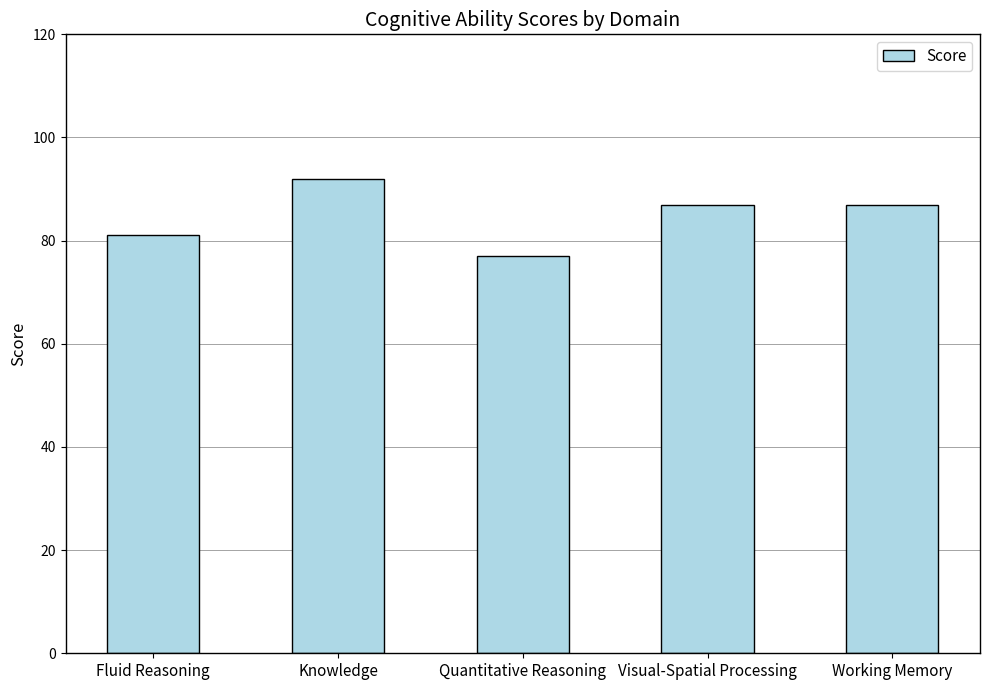

True or false: the data shows 87 at Working Memory.

True